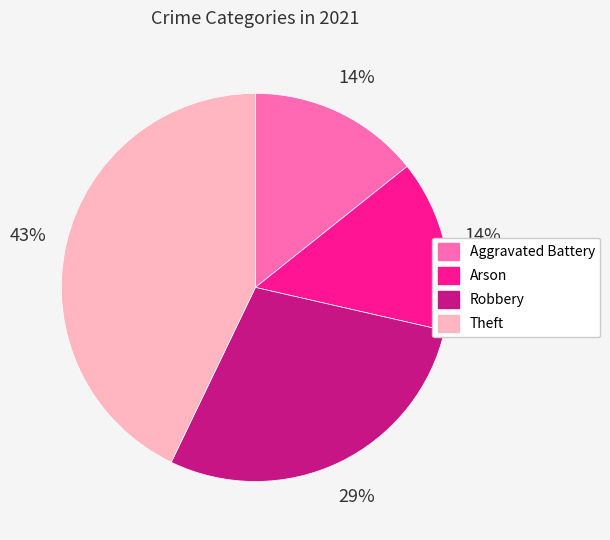

How many slices are in this pie chart?

4